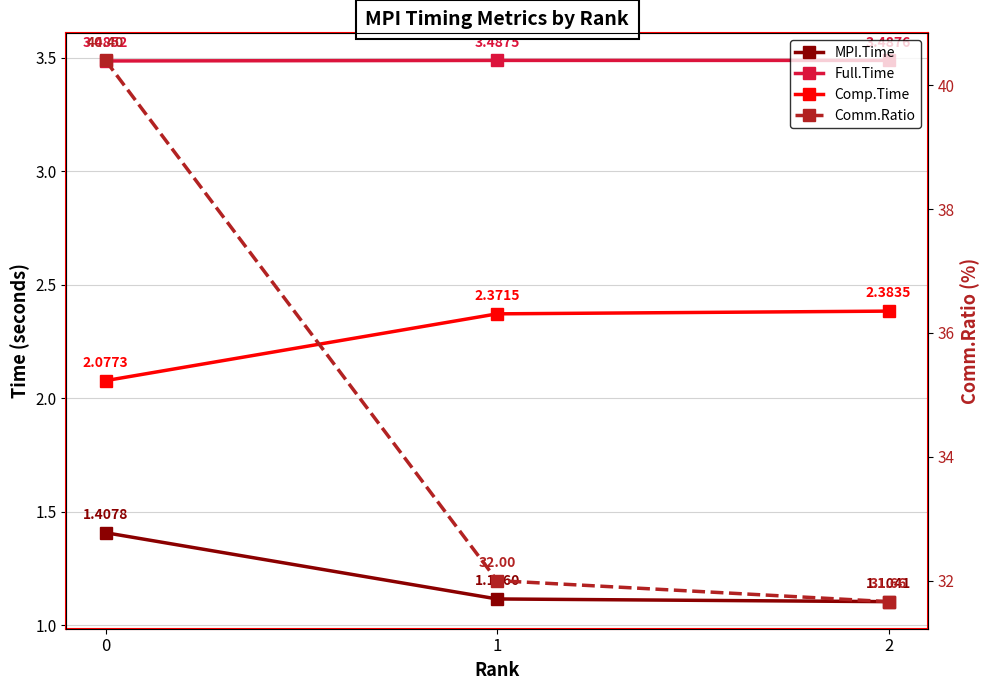

What are all the series names shown in the legend?

MPI.Time, Full.Time, Comp.Time, Comm.Ratio